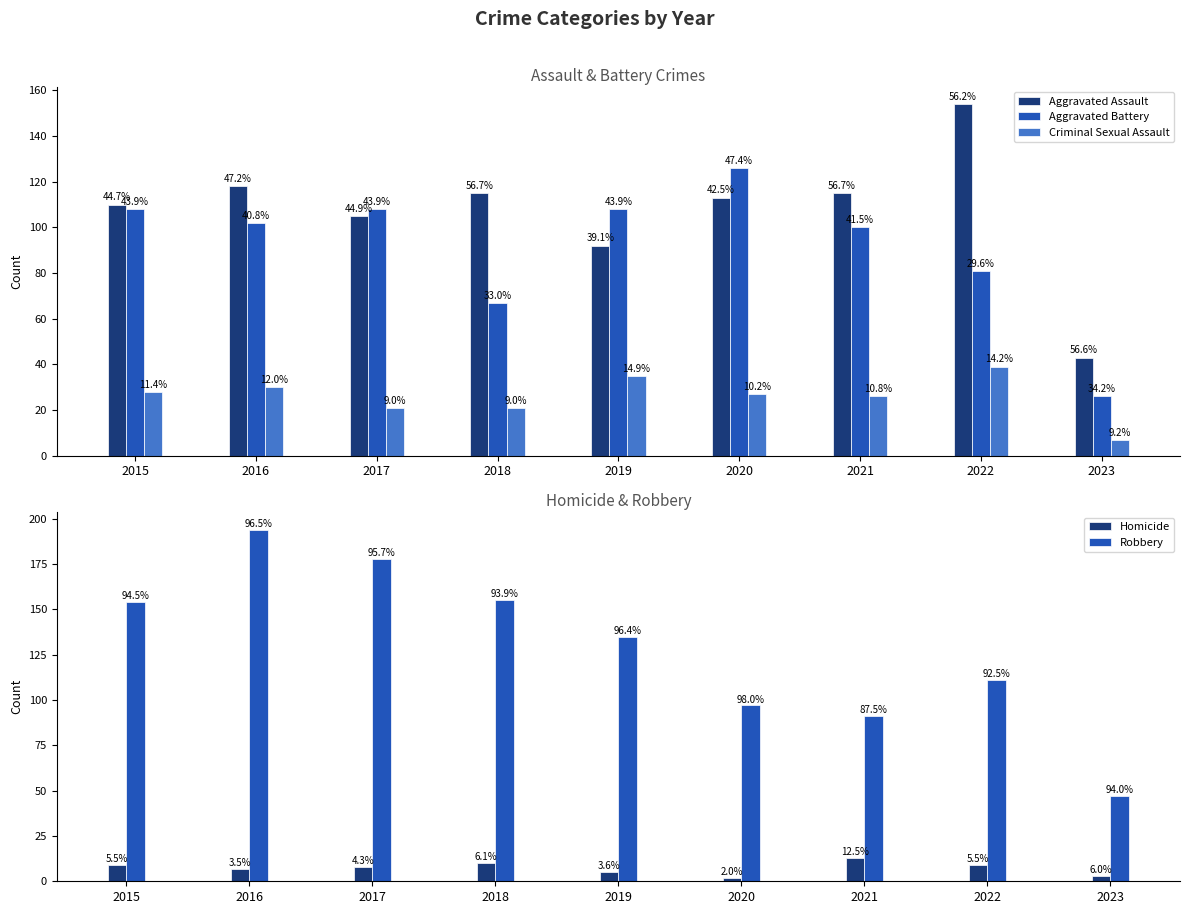

Reading left to right, extract all data points from this chart.

Aggravated Assault: 110	118	105	115	92	113	115	154	43
Aggravated Battery: 108	102	108	67	108	126	100	81	26
Criminal Sexual Assault: 28	30	21	21	35	27	26	39	7
Homicide: 9	7	8	10	5	2	13	9	3
Robbery: 154	194	178	155	135	97	91	111	47